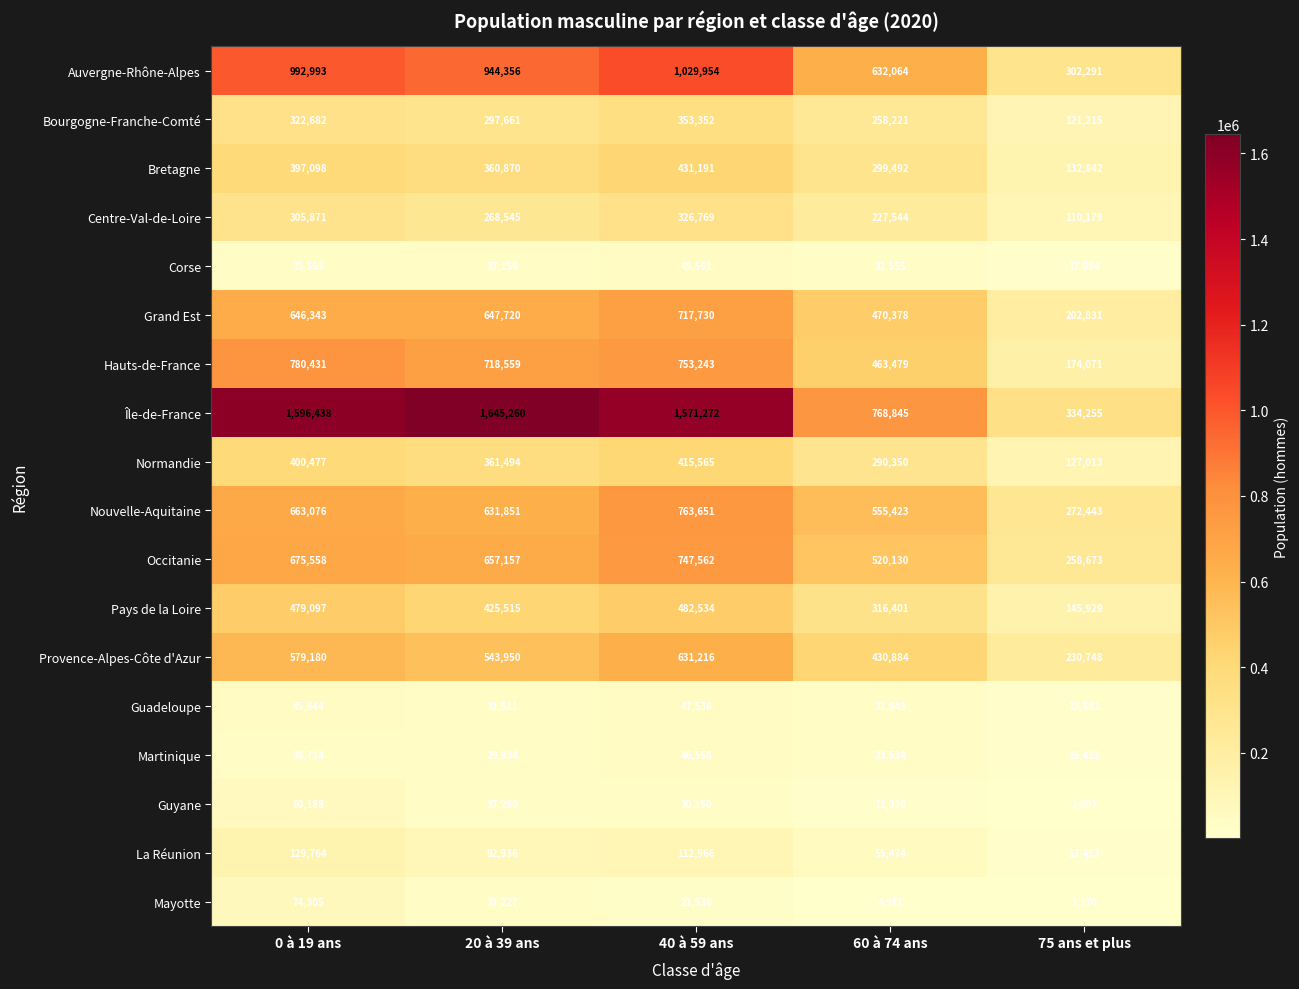

At which category is the sum across all series the highest?

40 à 59 ans